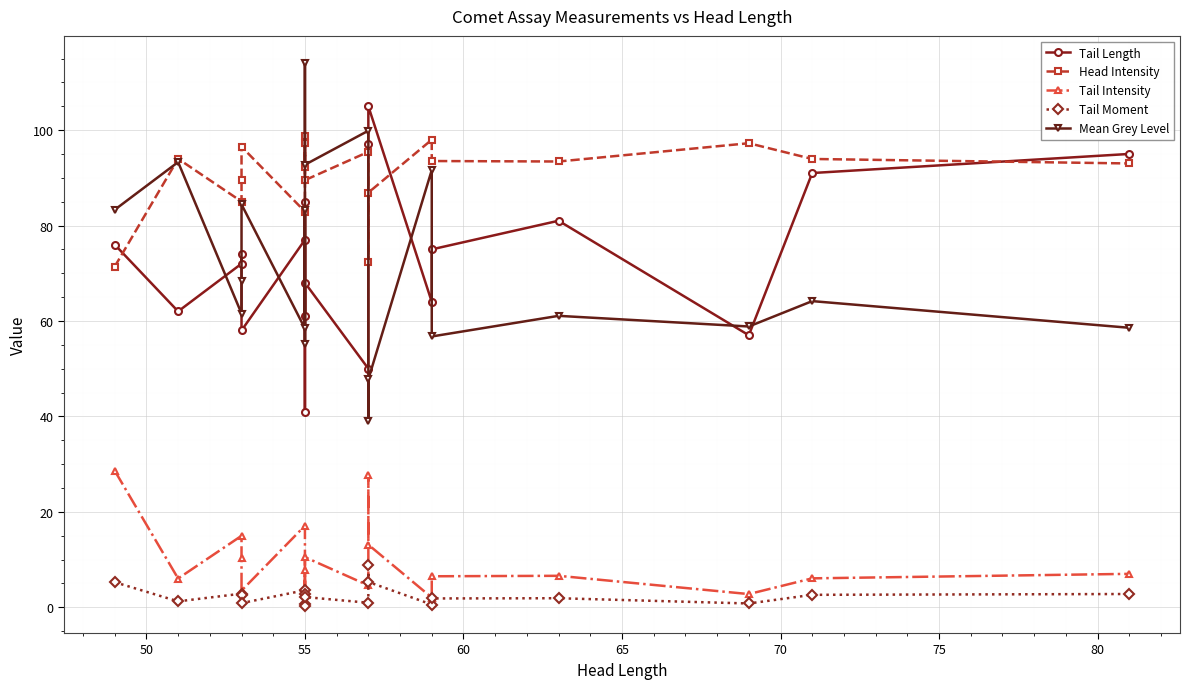

How many lines are shown in the chart?

5